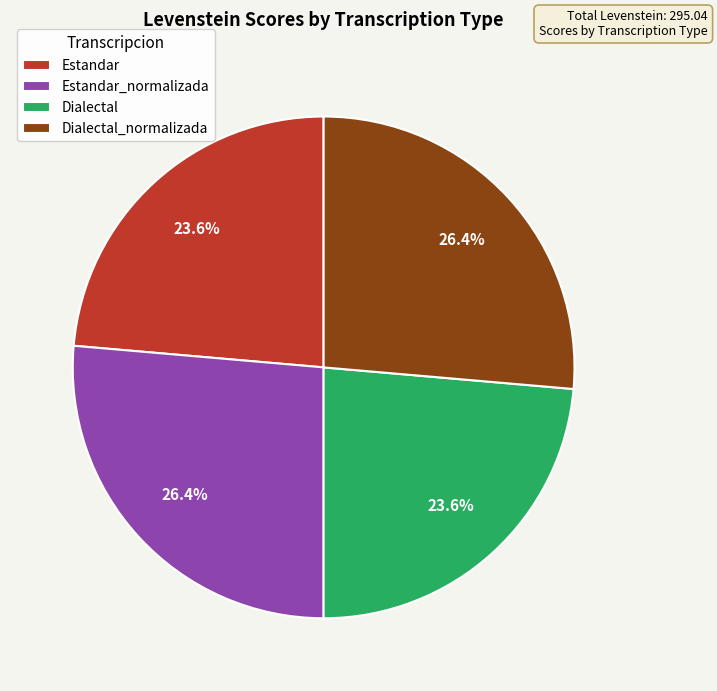

How much of the chart is everything except Dialectal?

76.4%